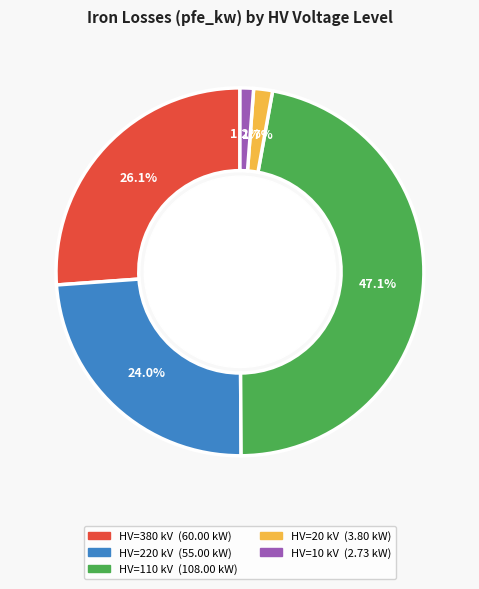

Is there a majority slice in this chart?

No